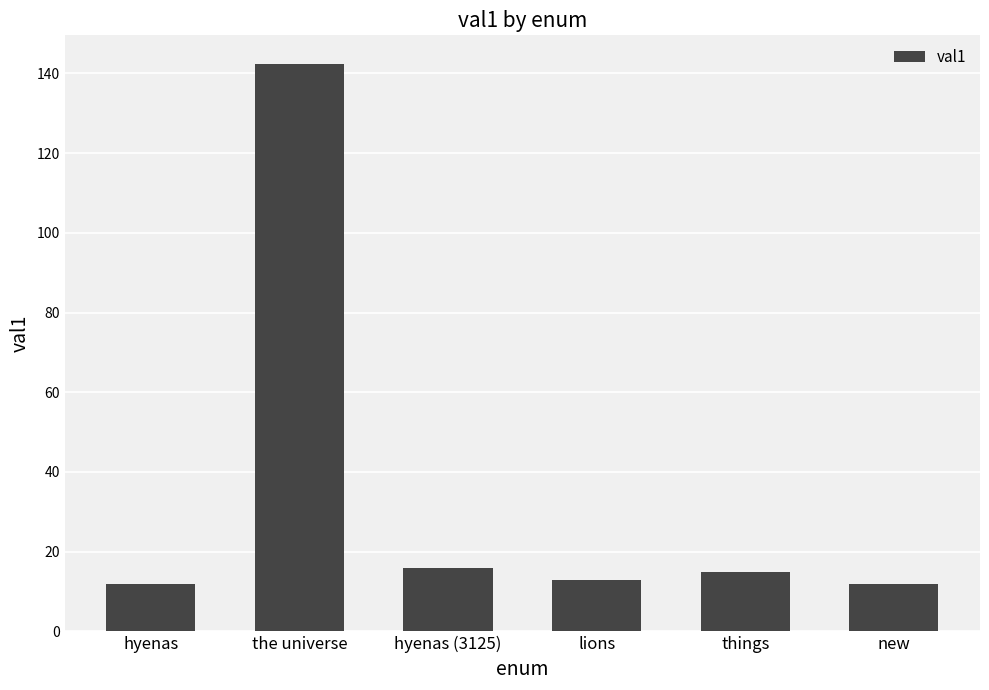

What is the sum of the values at hyenas (3125) and new?

28.0